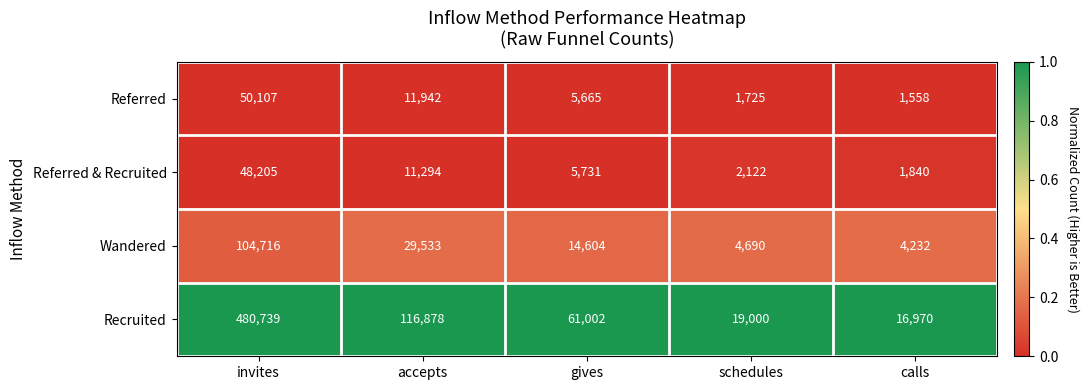

What is the highest value of the Recruited series?

480739